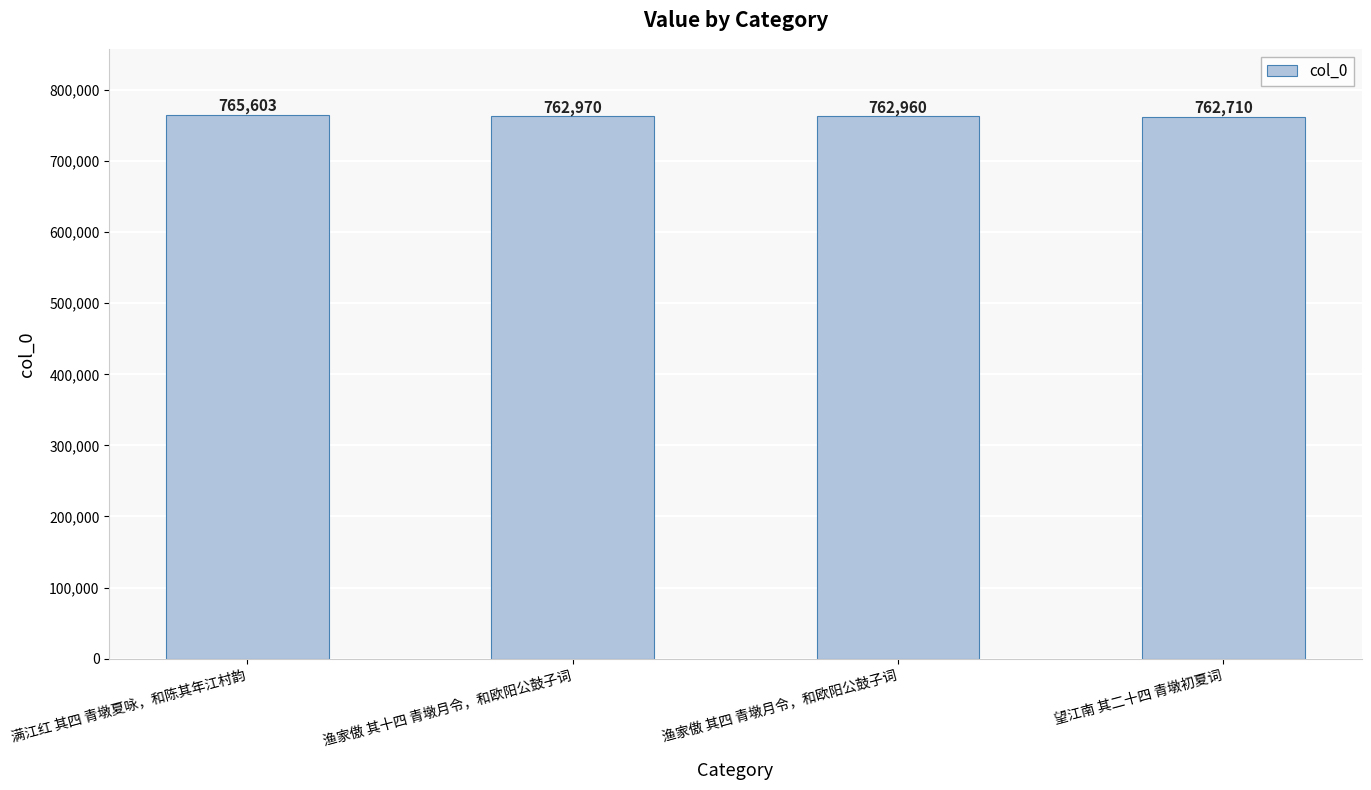

Which label corresponds to the smallest value in the chart?

望江南 其二十四 青墩初夏词